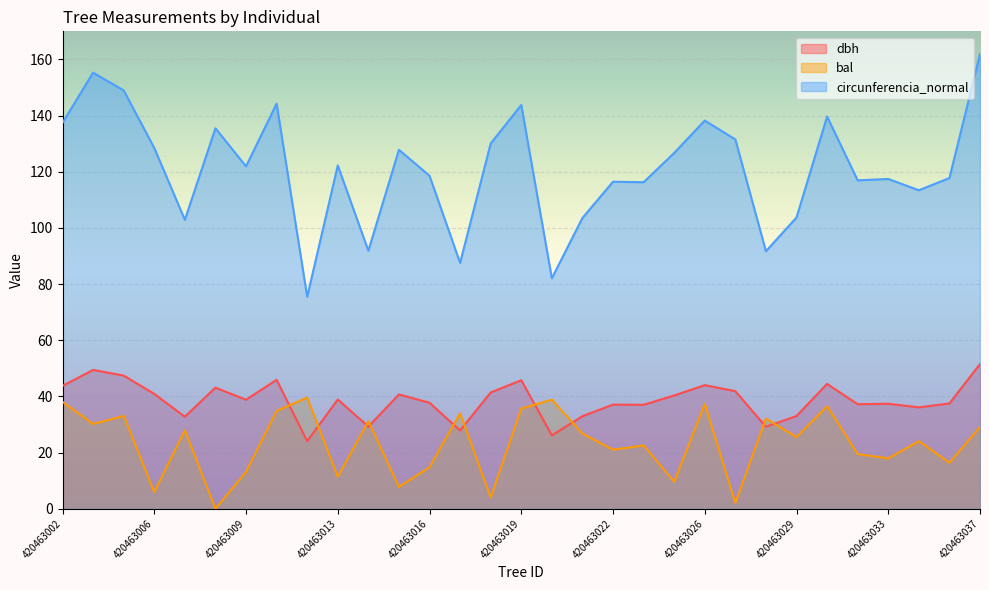

What is the sum of the circunferencia_normal values at 420463022 and 420463036?

234.2